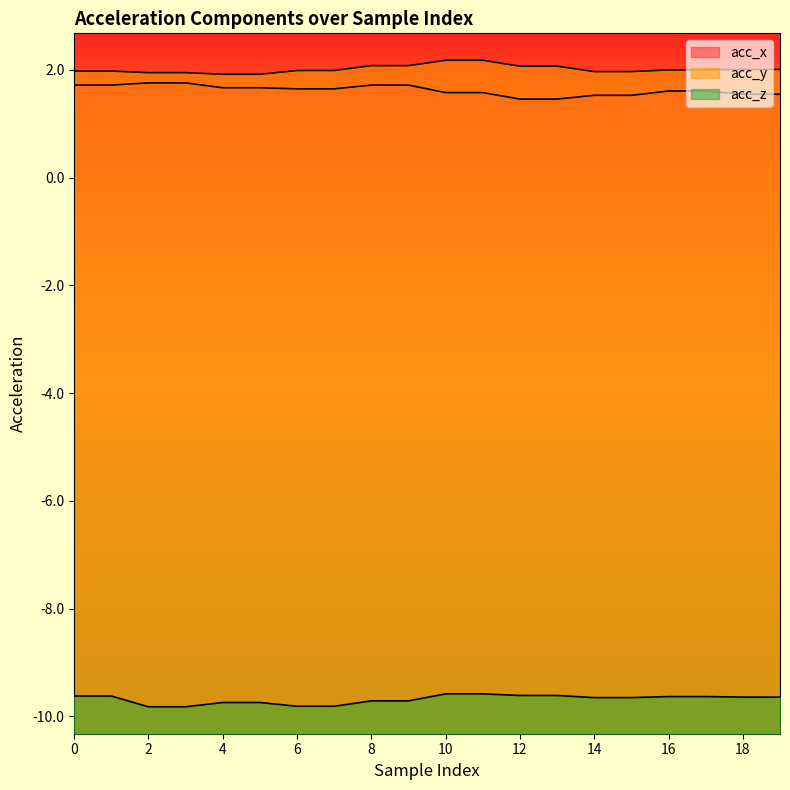

Which category has the highest value in the acc_y series?

10